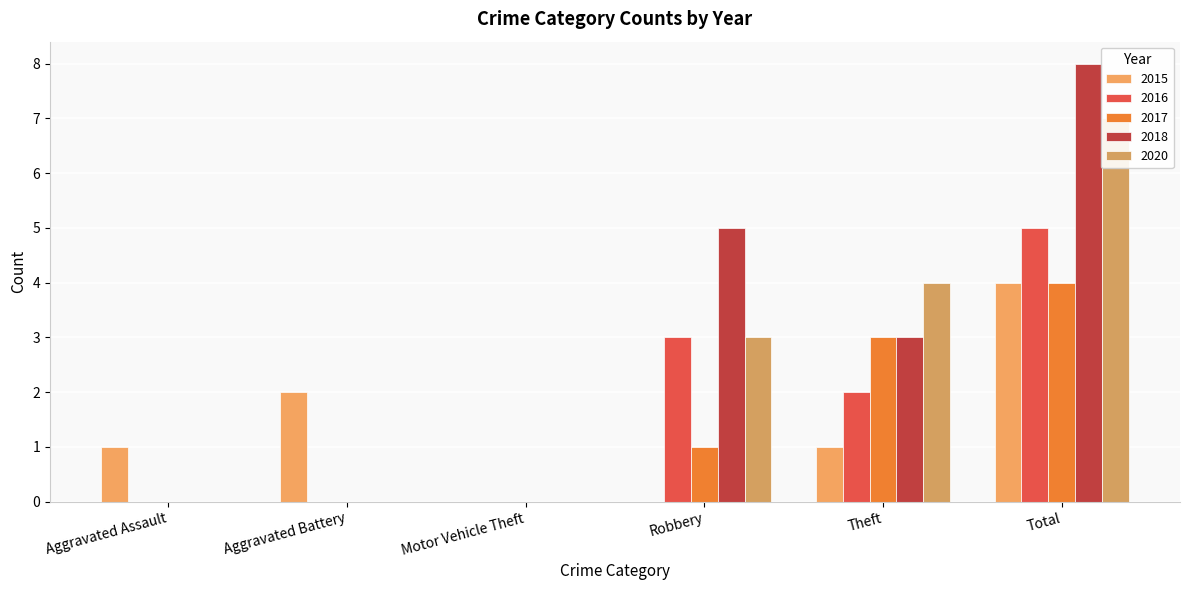

True or false: 2015 has a value of 0 at Motor Vehicle Theft.

True